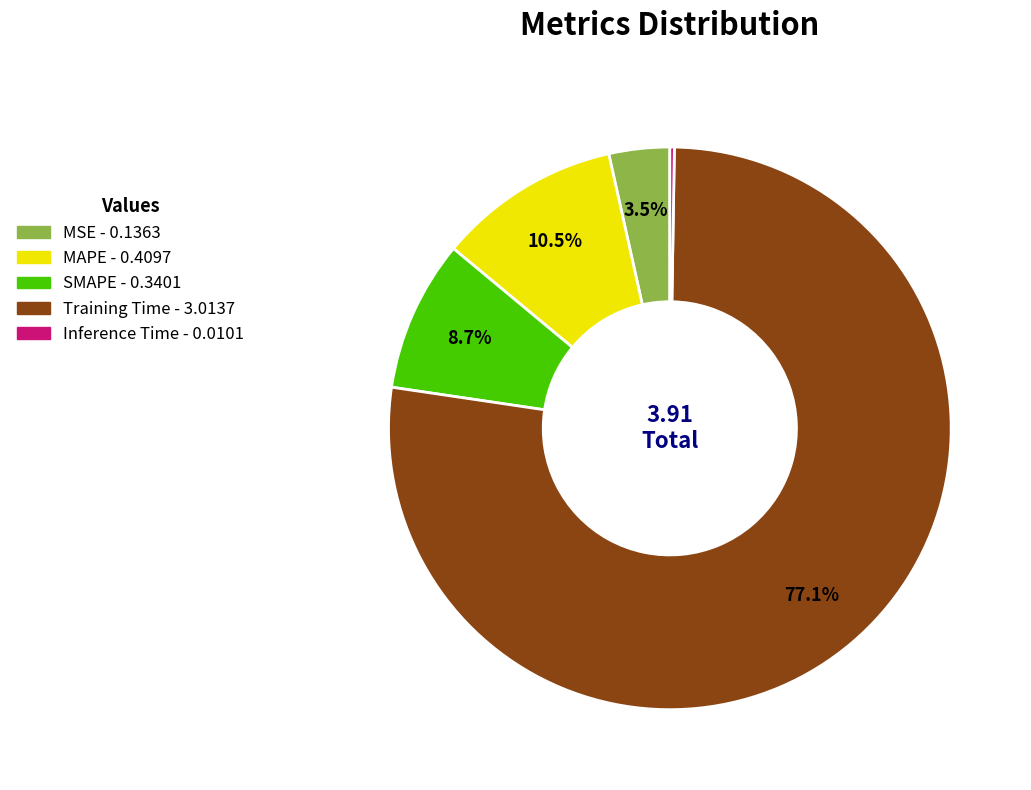

Combined, what portion of the pie is MSE and MAPE?

14.0%